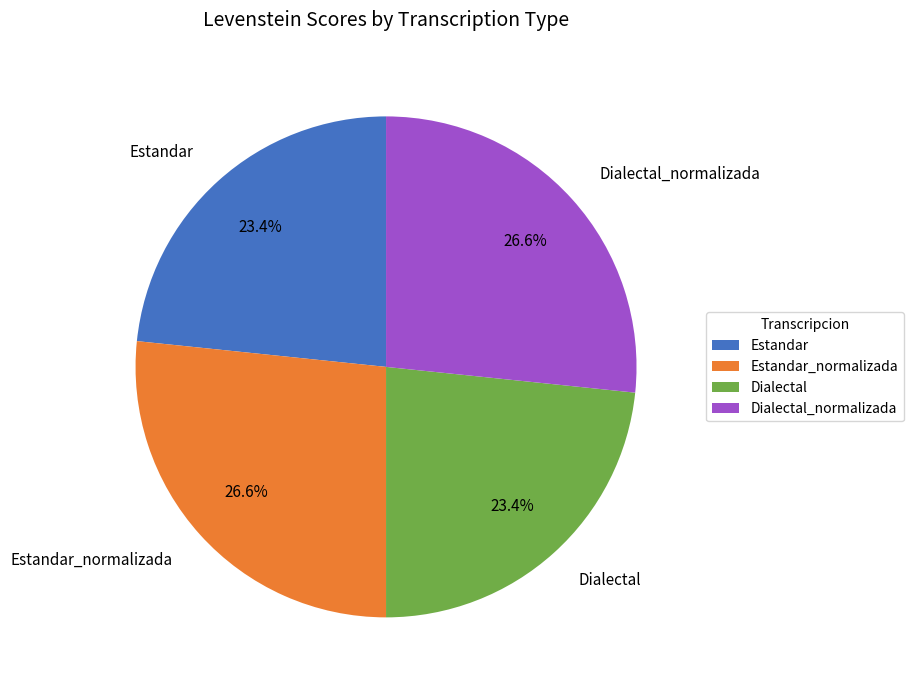

What portion of the pie excludes Estandar?

76.6%